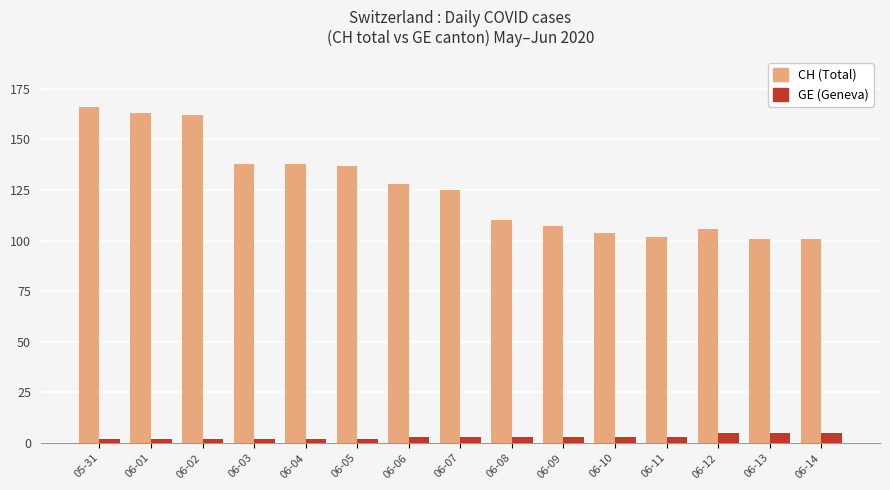

What position from the right is 06-05?

10